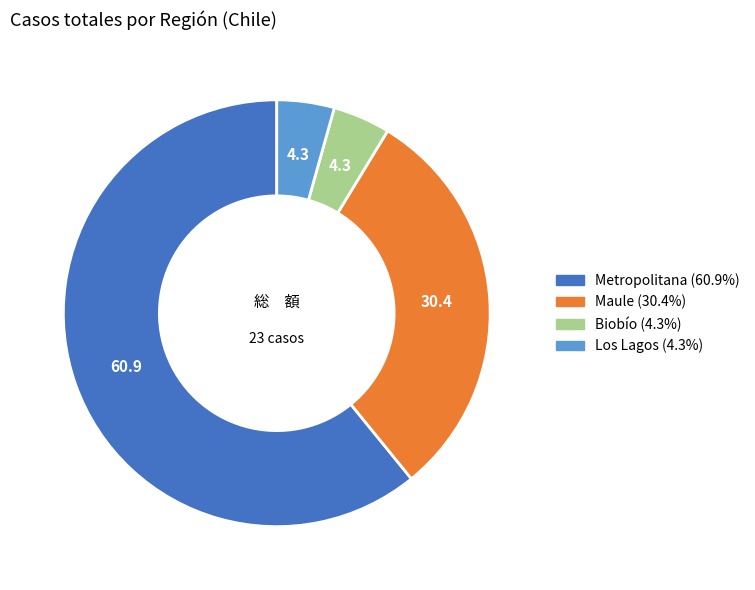

How many slices are in this pie chart?

4